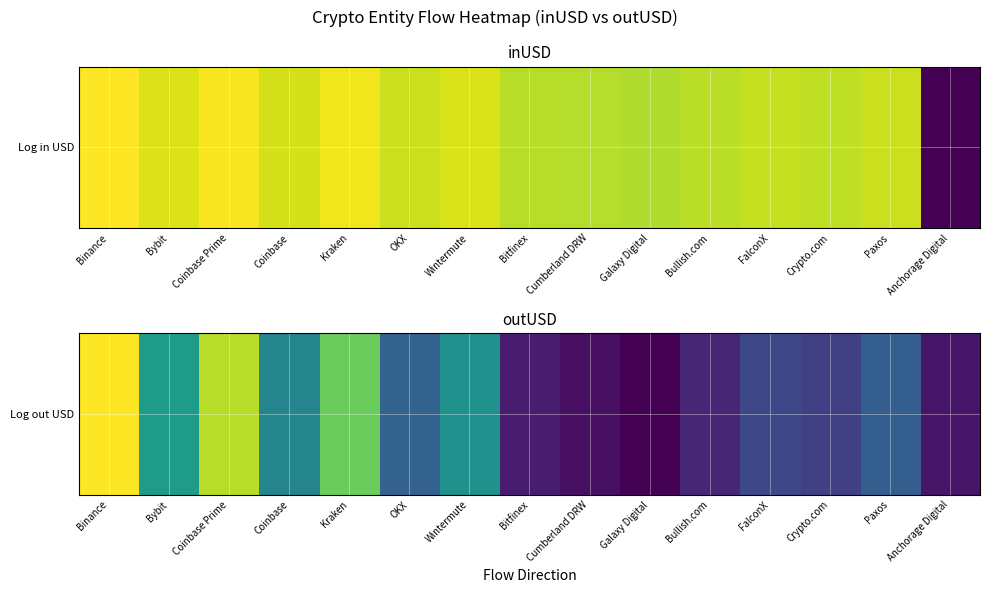

What is the change in value from Coinbase Prime to Wintermute?

-1.1